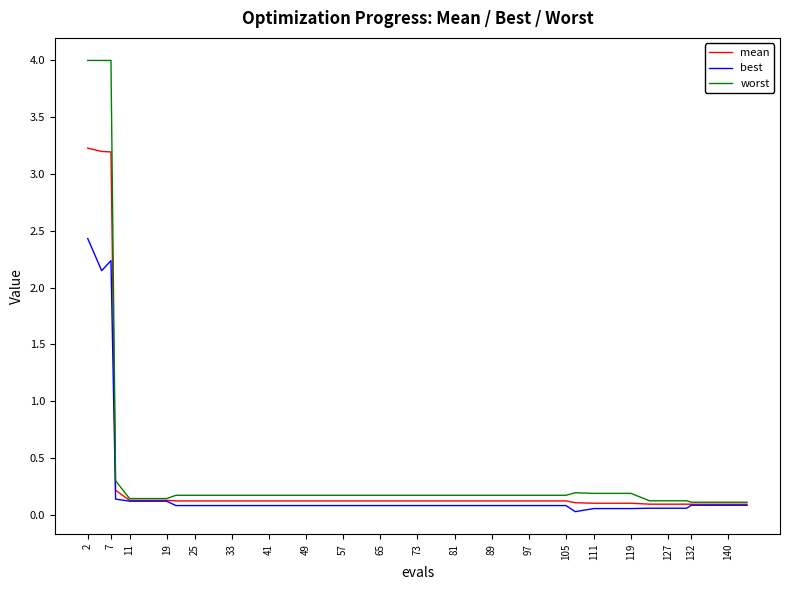

Which series has the largest range (max minus min)?

worst